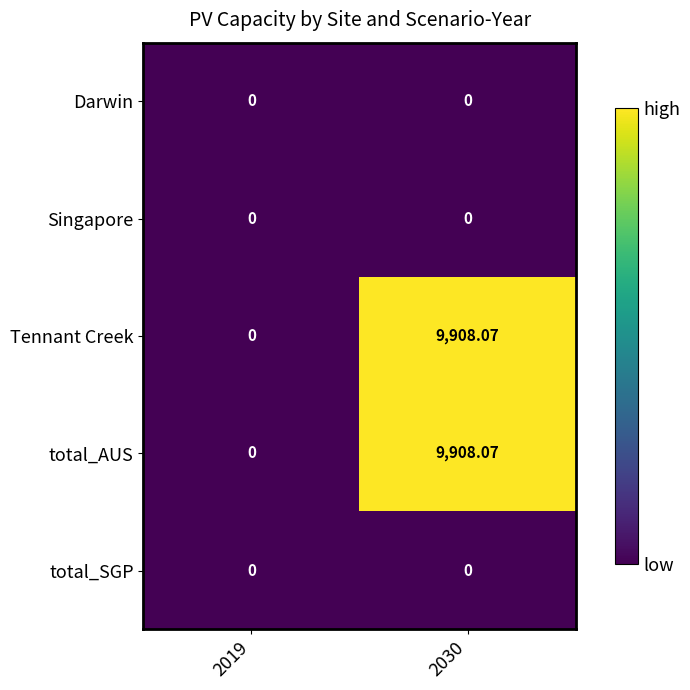

How many values in Tennant Creek are above zero?

1